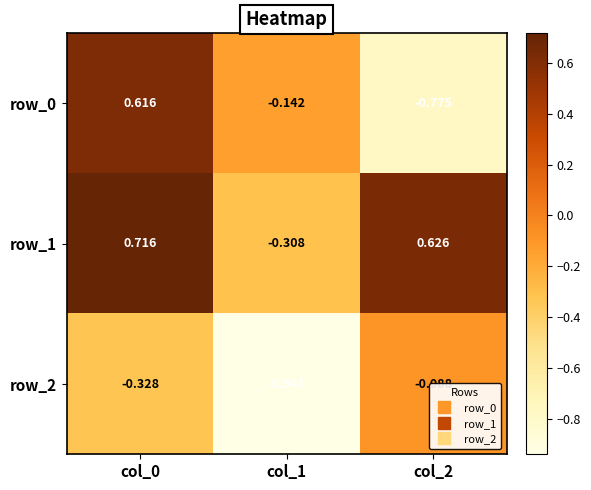

Which has a higher value, col_1 or col_0?

col_0